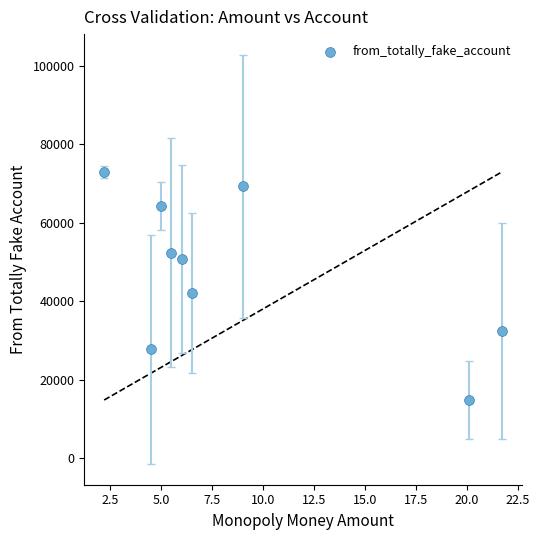

What is the average Y value?

47437.7